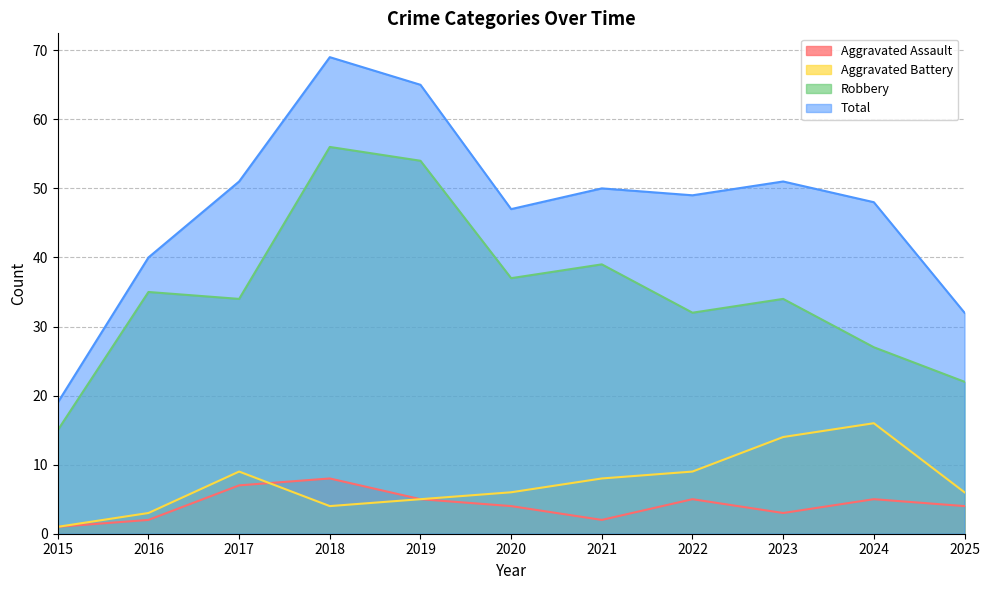

Where is Total nearest to the value 44?

2020